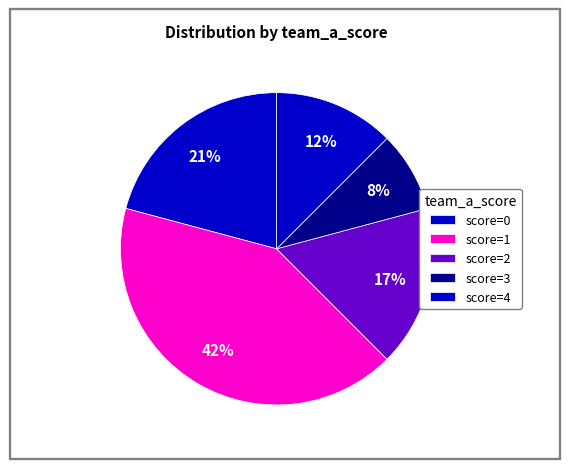

Is there any slice that represents more than half of the pie?

No